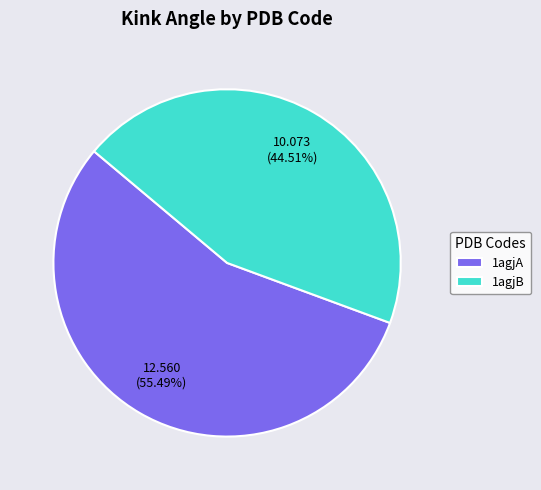

Between 1agjA and 1agjB, which is larger?

1agjA